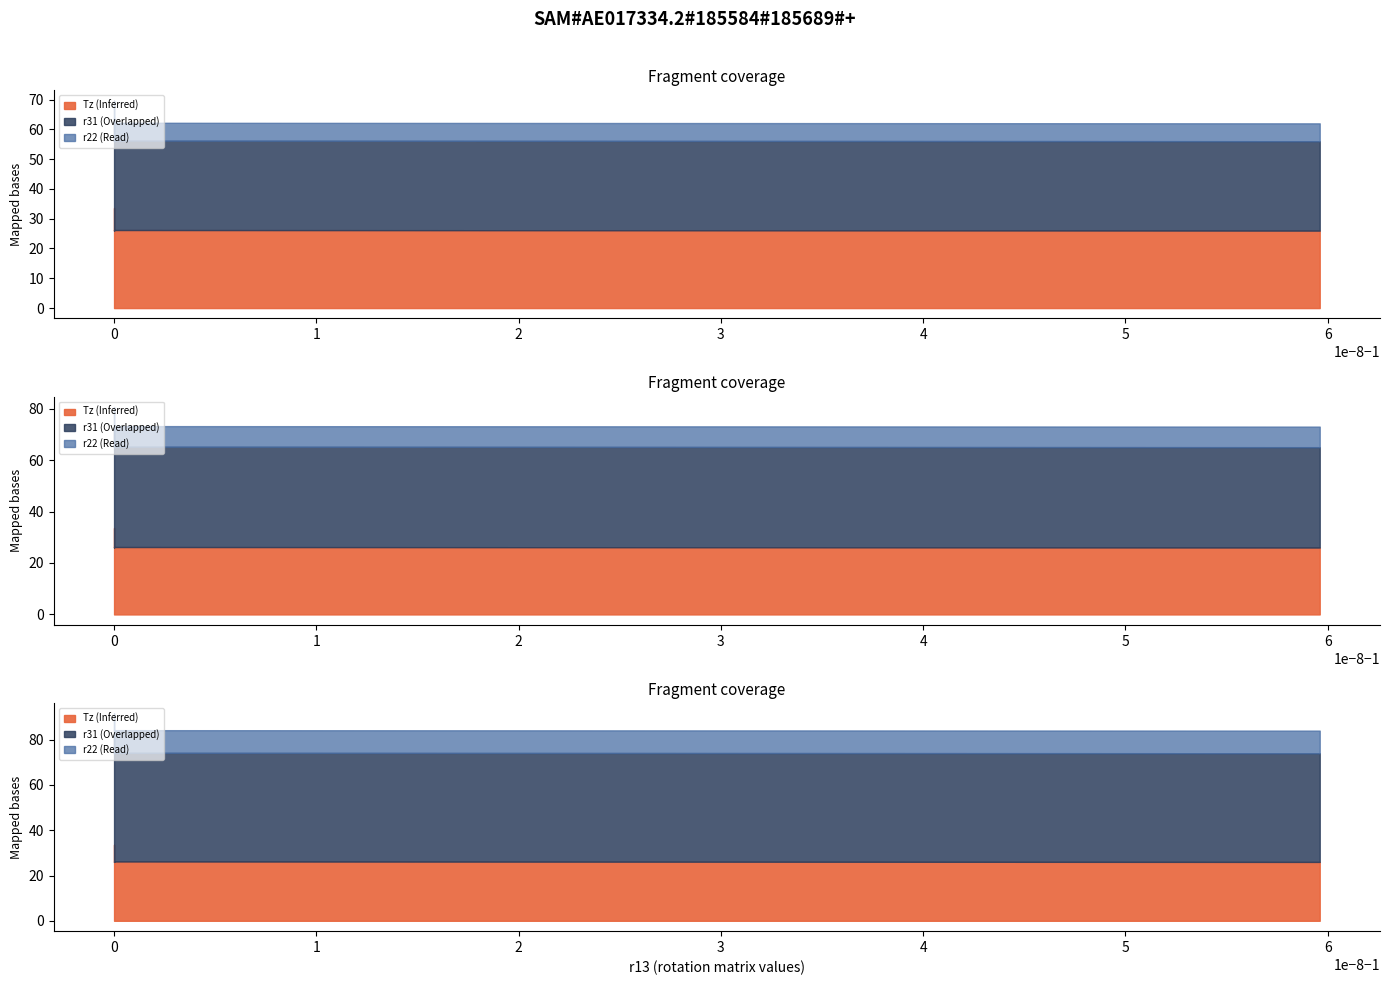

List the labels in order of r31 value, largest first.

-1.0, -1.0, -1.0, -1.0, -1.0, -1.0, -1.0, -1.0, -1.0, -1.0, -1.0, -1.0, -1.0, -1.0, -1.0, -1.0, -1.0, -1.0, -1.0, -1.0, -1.0, -1.0, -1.0, -1.0, -1.0, -1.0, -1.0, -1.0, -1.0, -1.0, -1.0, -1.0, -1.0, -1.0, -1.0, -1.0, -1.0, -1.0, -1.0, -0.9999999403953552